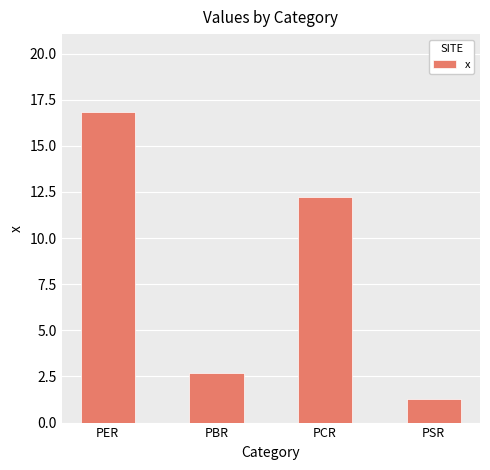

Approximately how many times larger is the value at PER compared to PSR?

13.2